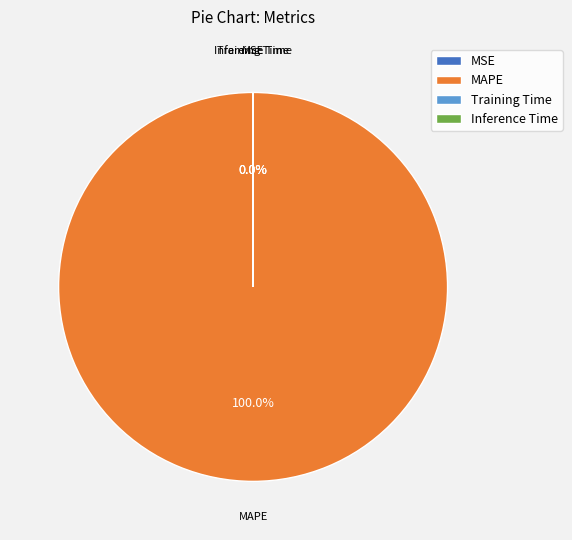

Is there a majority slice in this chart?

Yes